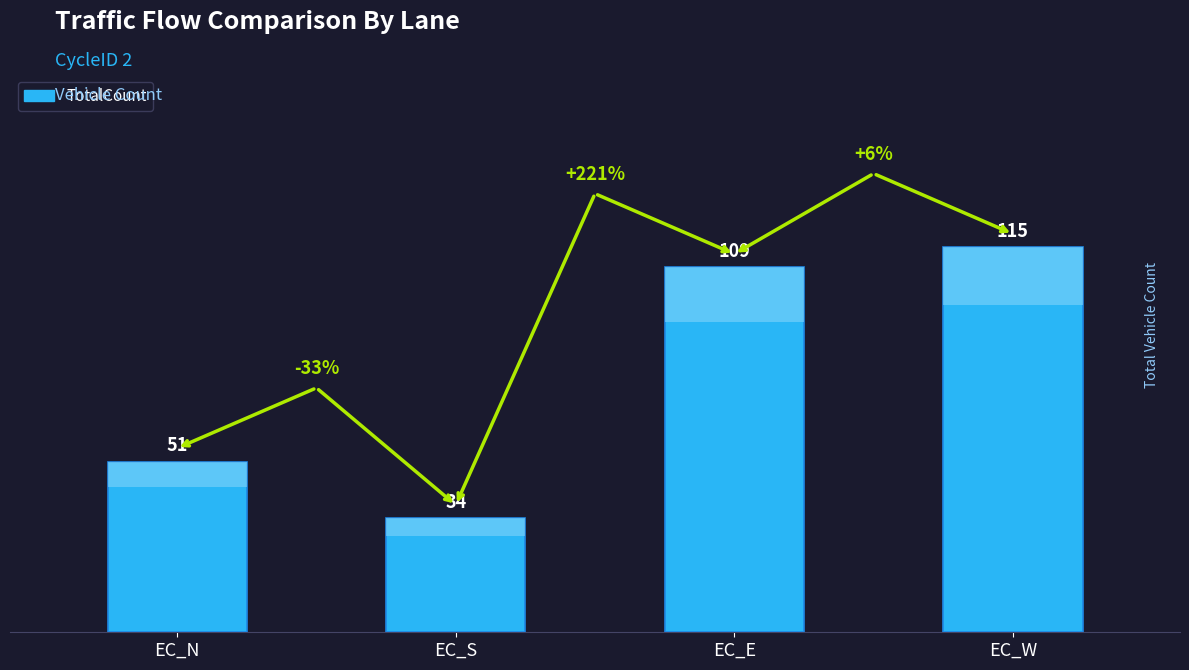

How many bars are there in total?

4